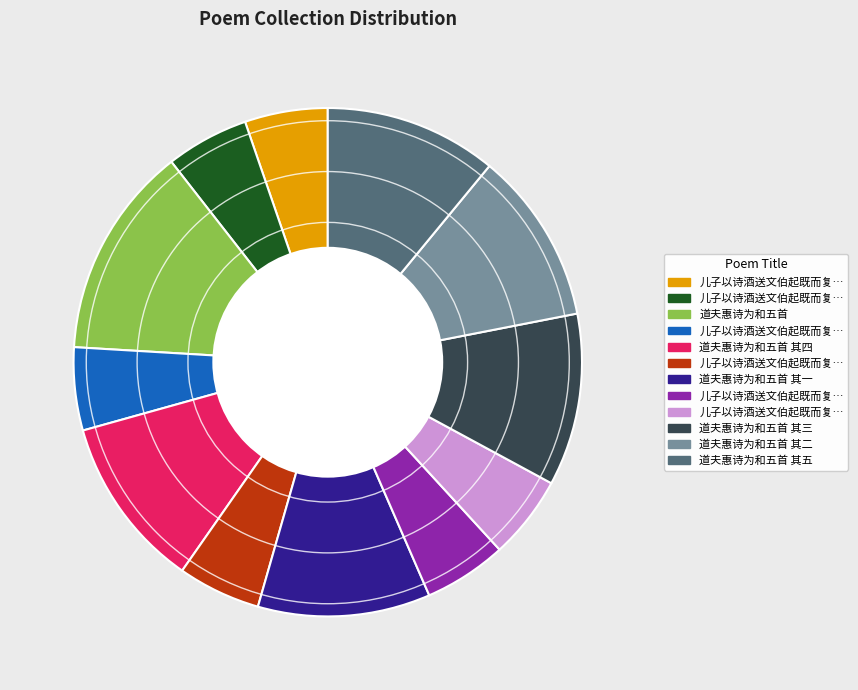

Is there any slice that represents more than half of the pie?

No